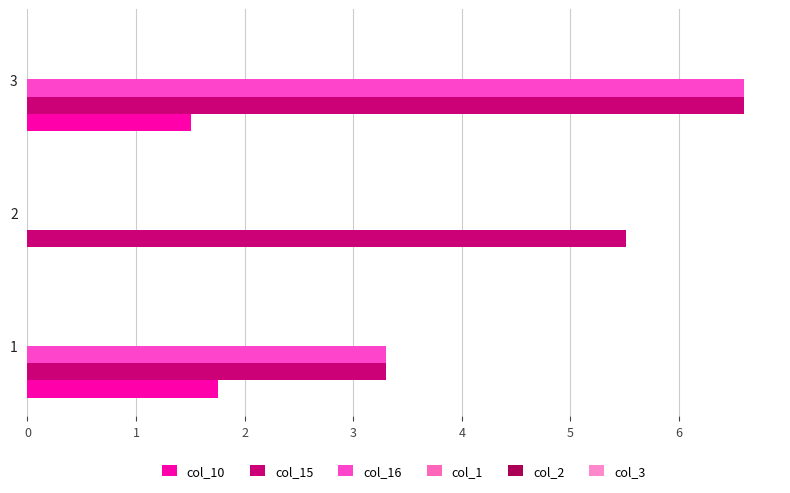

How many series are shown in this chart?

3